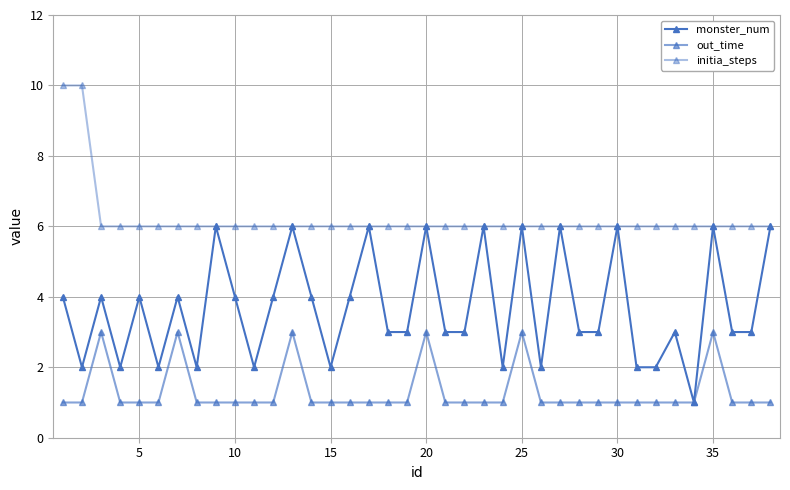

Count the number of data series in this chart.

3